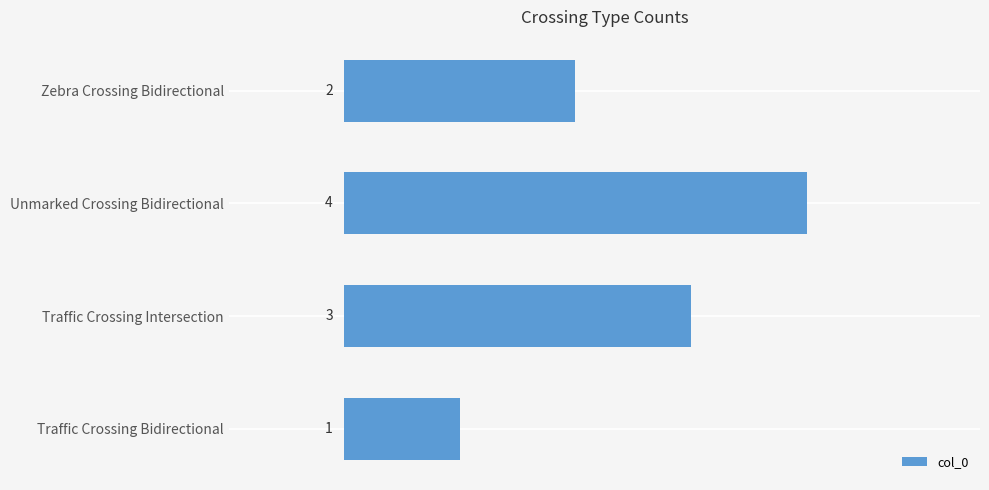

At which label is the value closest to 2?

Zebra Crossing Bidirectional